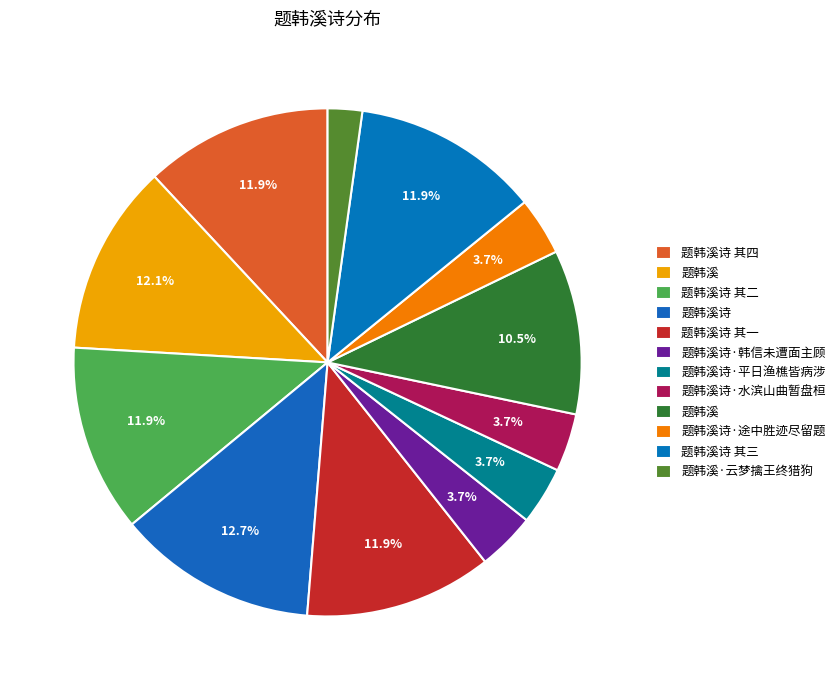

How many slices are in this pie chart?

12